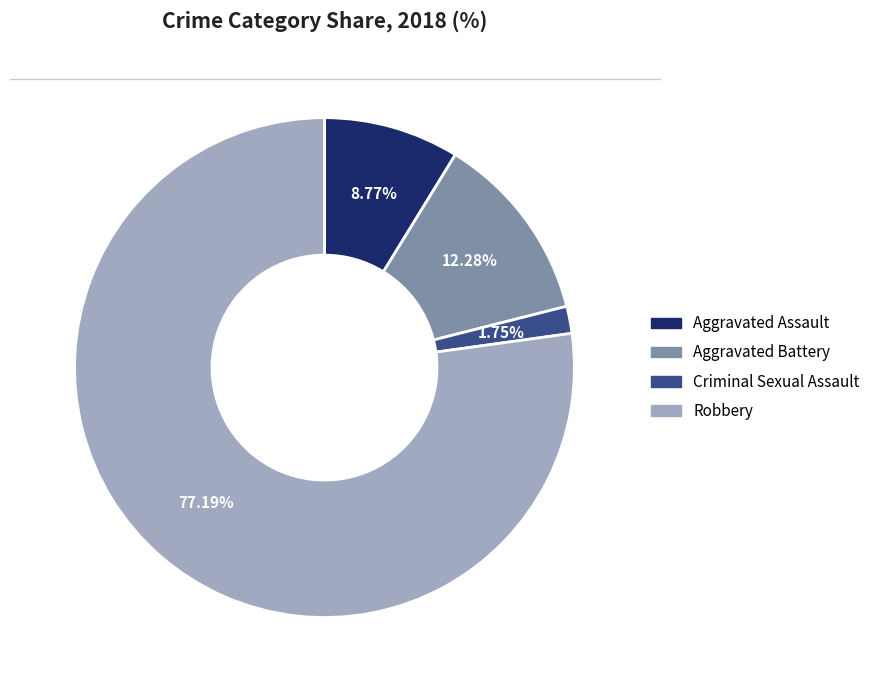

To the nearest percent, what is the combined percentage of Criminal Sexual Assault and Aggravated Battery?

14%